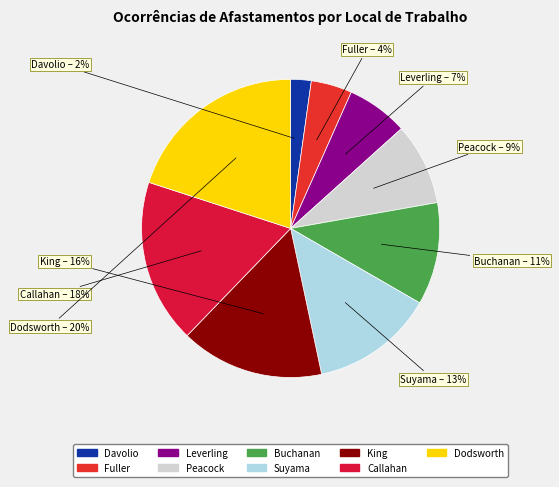

Count the number of slices in the pie.

9